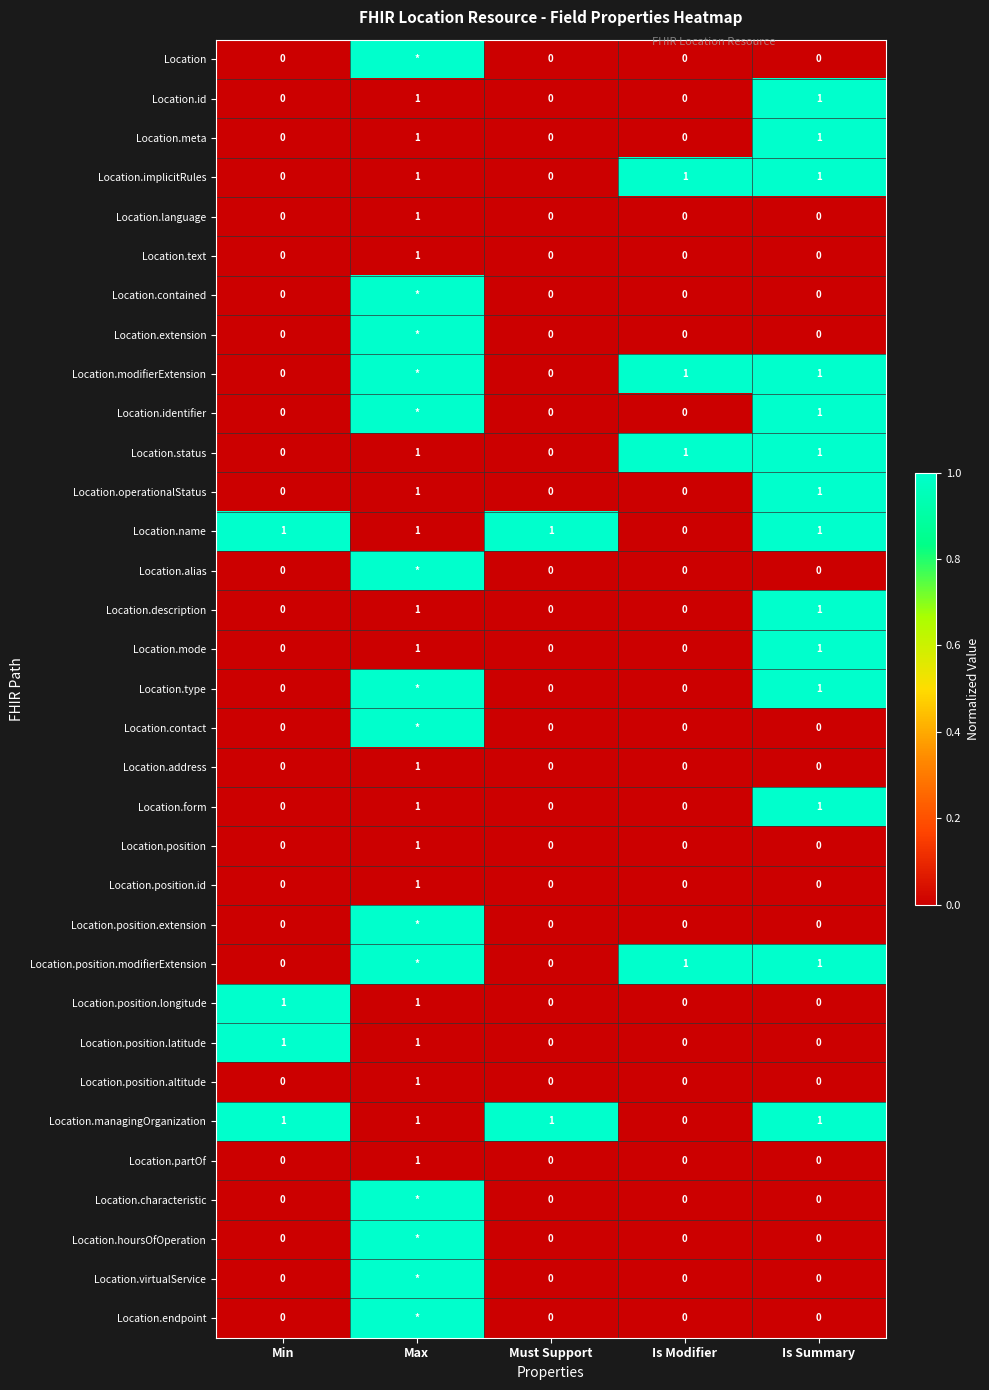

Count the Location.operationalStatus values in the range 0 to 1.

5